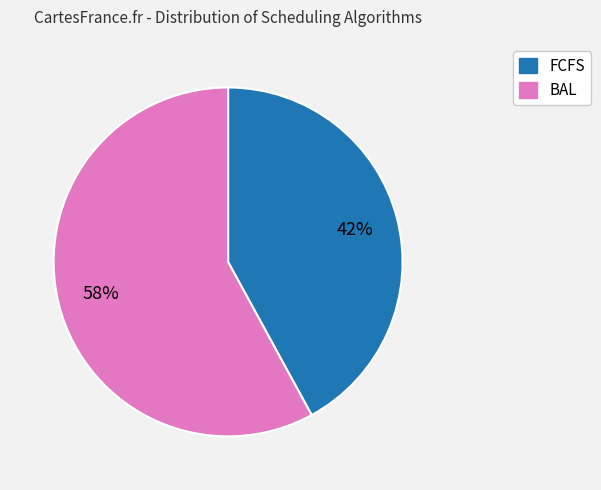

What is the smallest slice in the pie chart?

FCFS